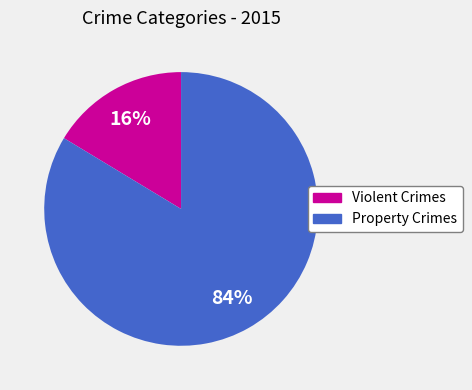

Is there any slice that represents more than half of the pie?

Yes